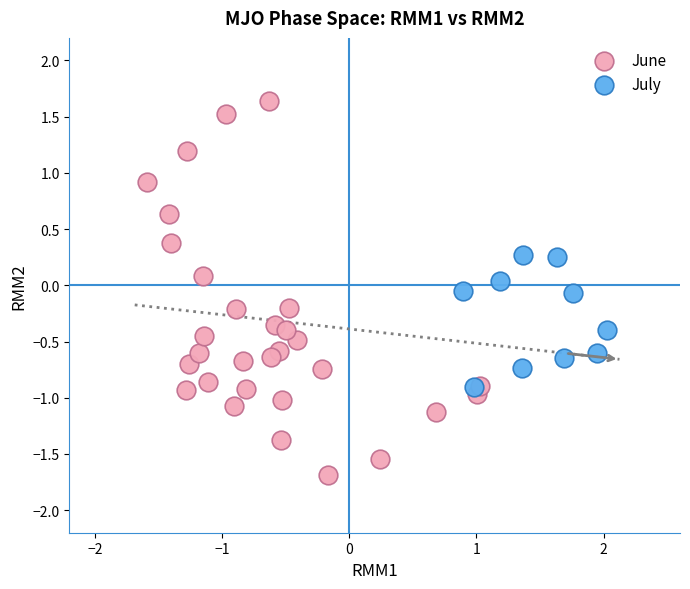

Which series reaches the minimum Y coordinate?

June